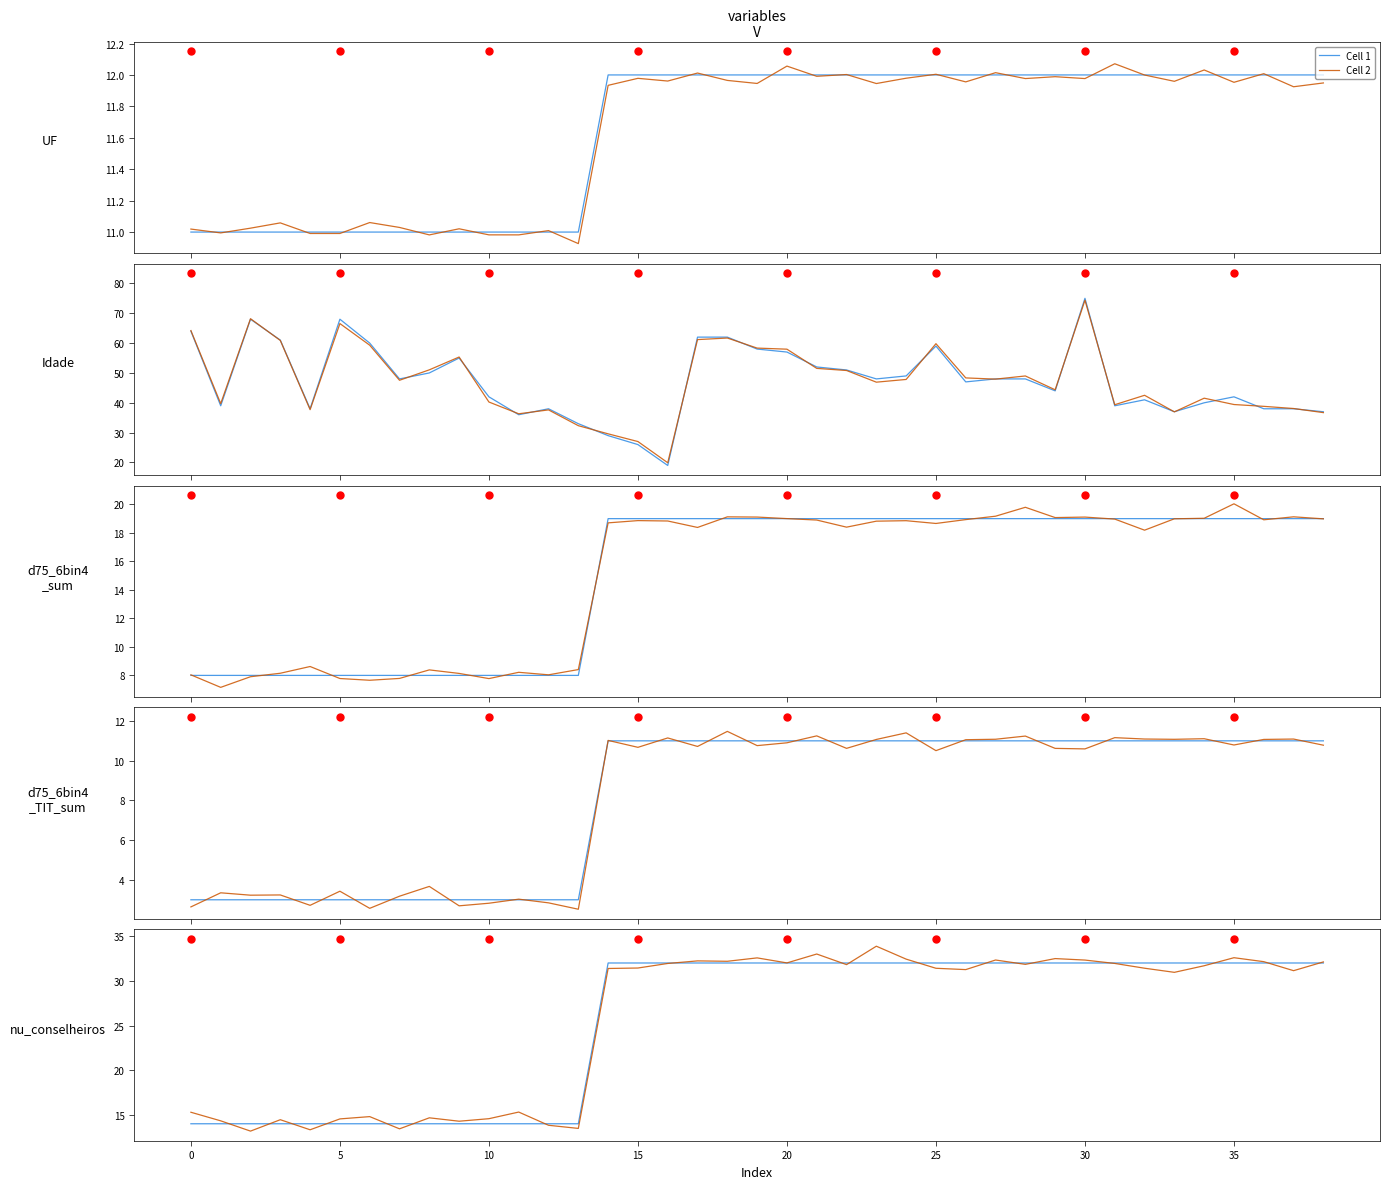

Which series contains the highest Y value?

Cell 2